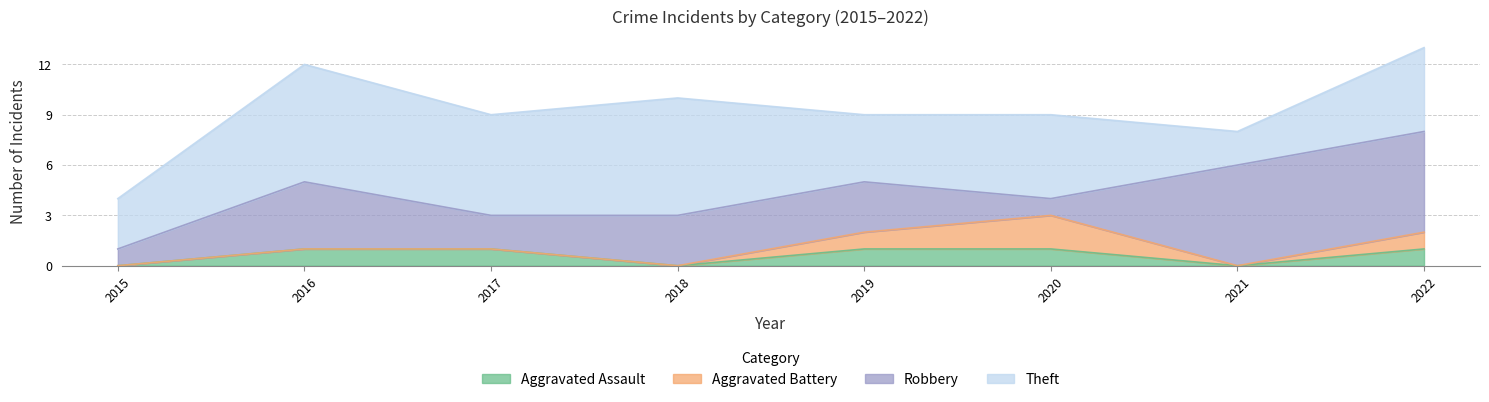

What is the difference between the highest and lowest values at 2020?

4